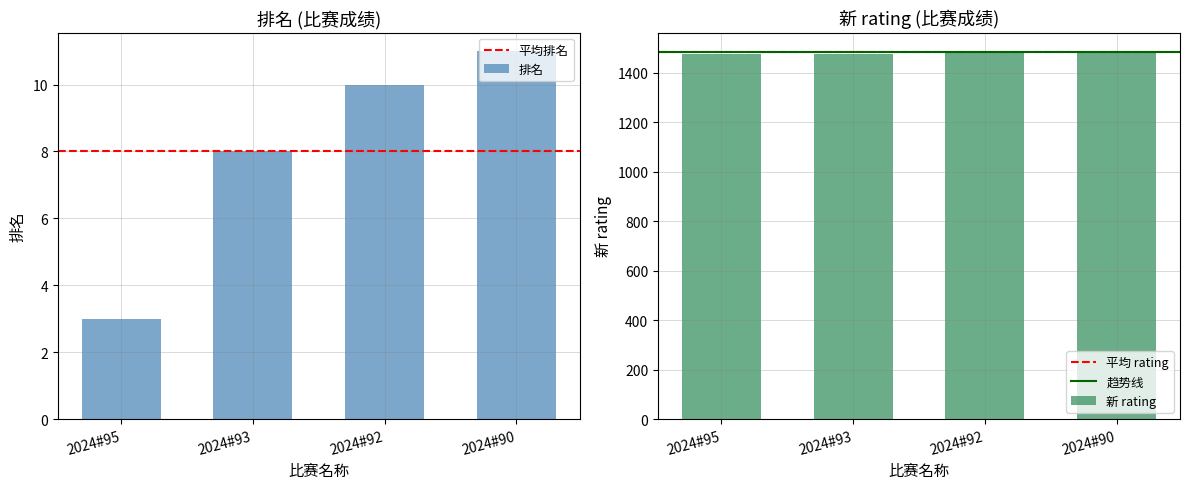

List the labels in order of 新 rating value, largest first.

2024#92, 2024#90, 2024#95, 2024#93